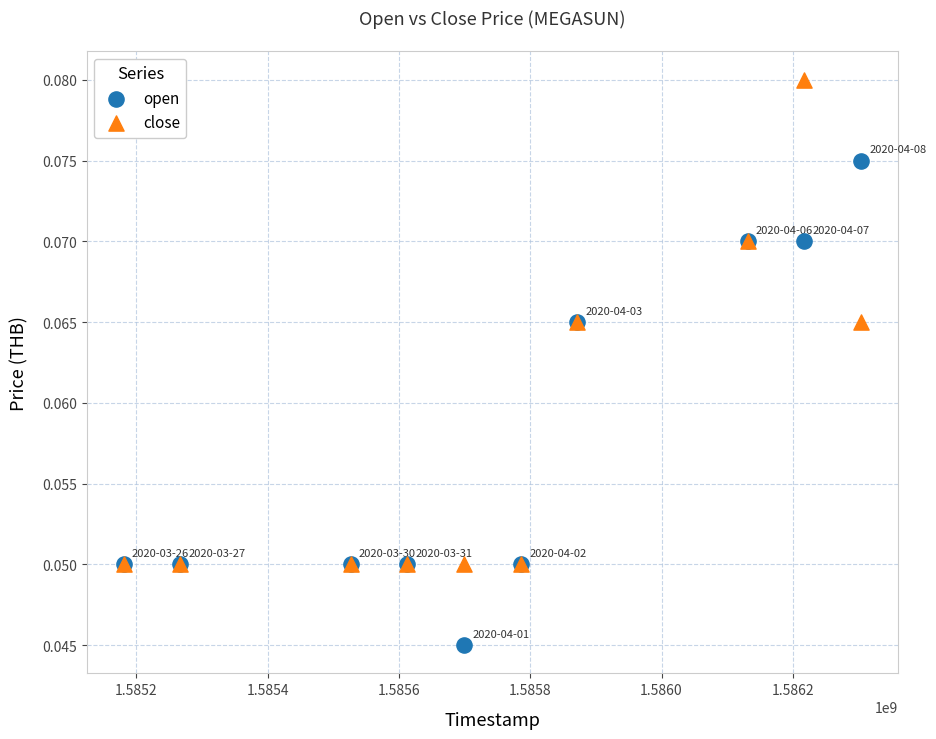

What are all the series names shown in the legend?

open, close